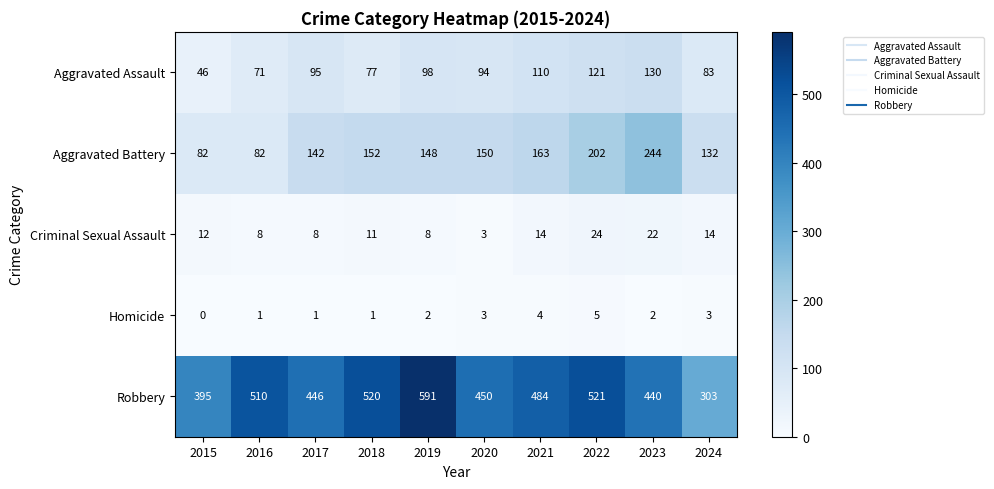

What is the sum of the Criminal Sexual Assault values at 2016 and 2021?

22